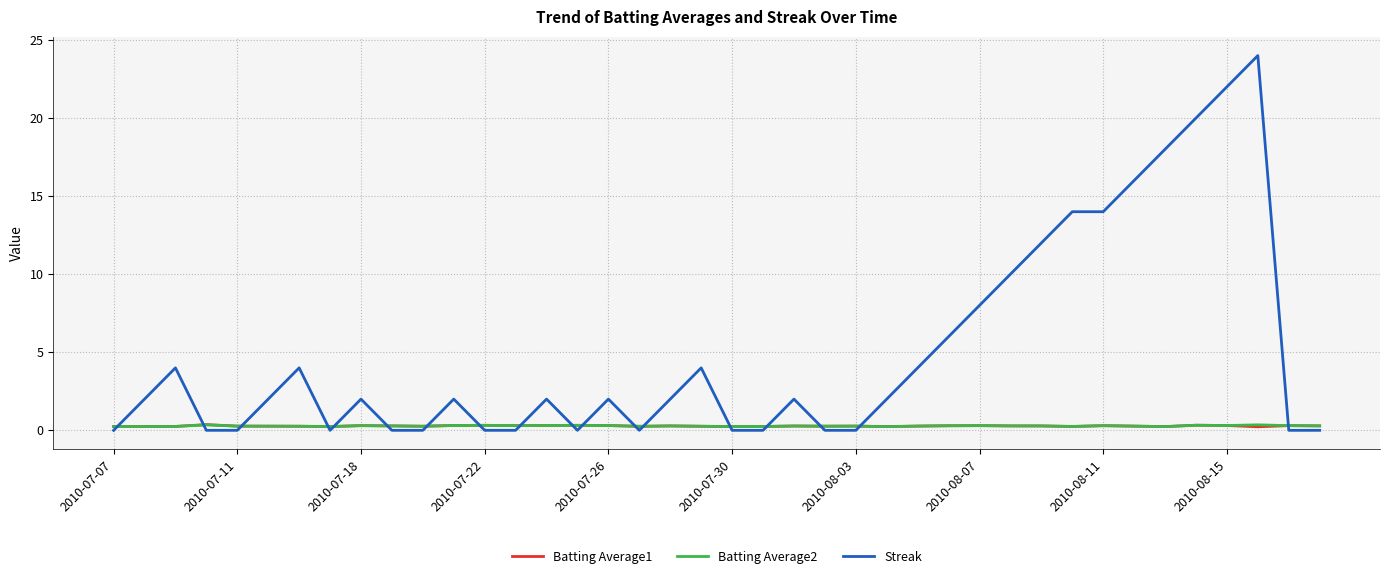

Which series has the largest total across all categories?

Streak